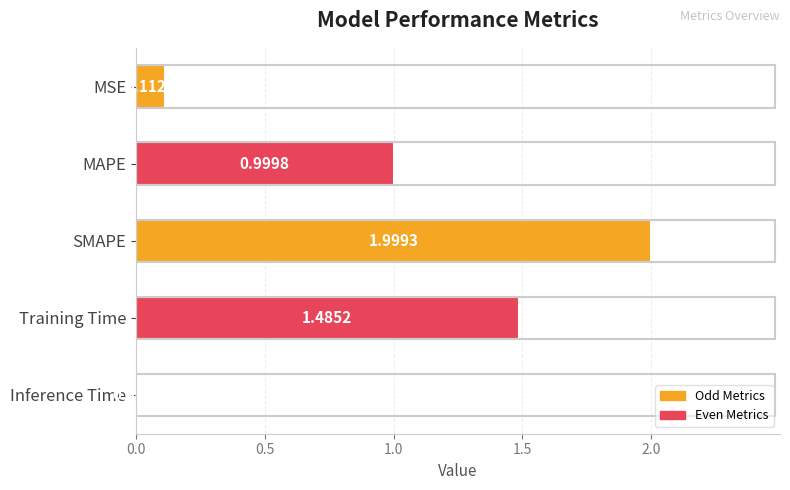

What is the change in value from MSE to Training Time?

+1.4